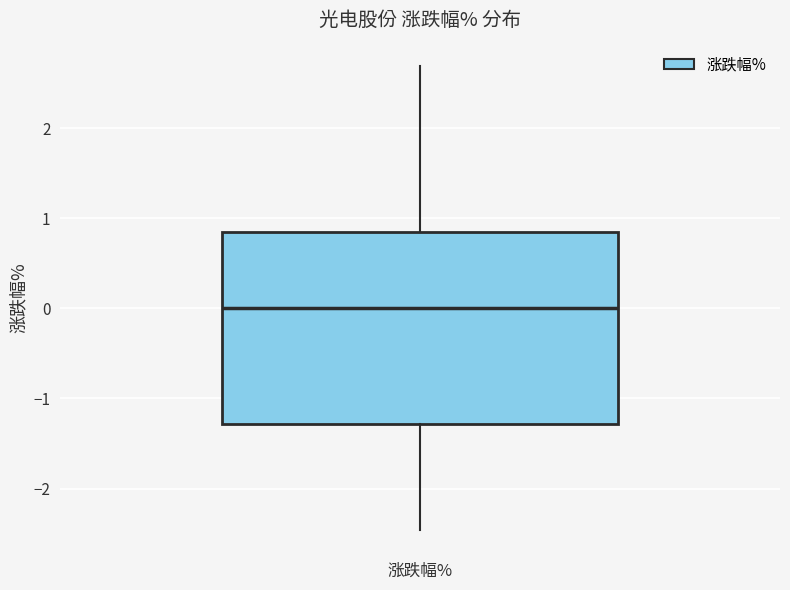

Where does the lower whisker of the box for 涨跌幅% end on the y-axis? The values are not printed on the chart, so give them approximately, as read against the axis.

-2.5